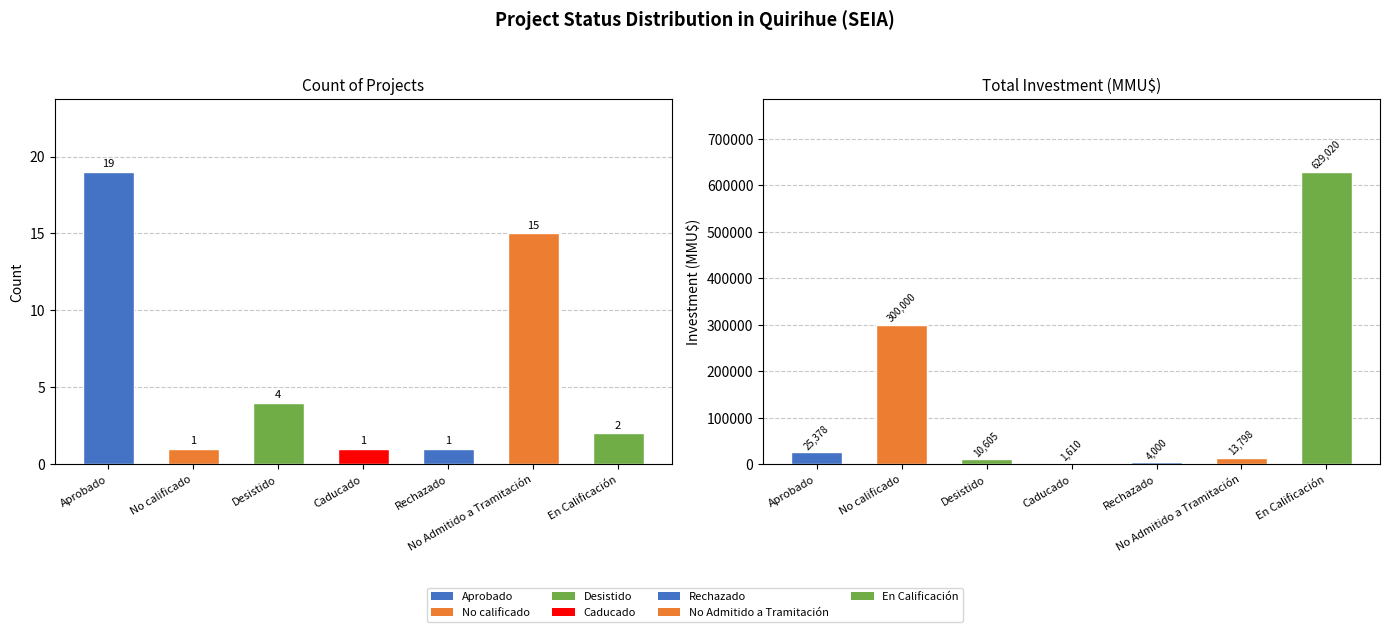

At No Admitido a Tramitación, list the series in order from largest to smallest.

Investment(MMU$), Count